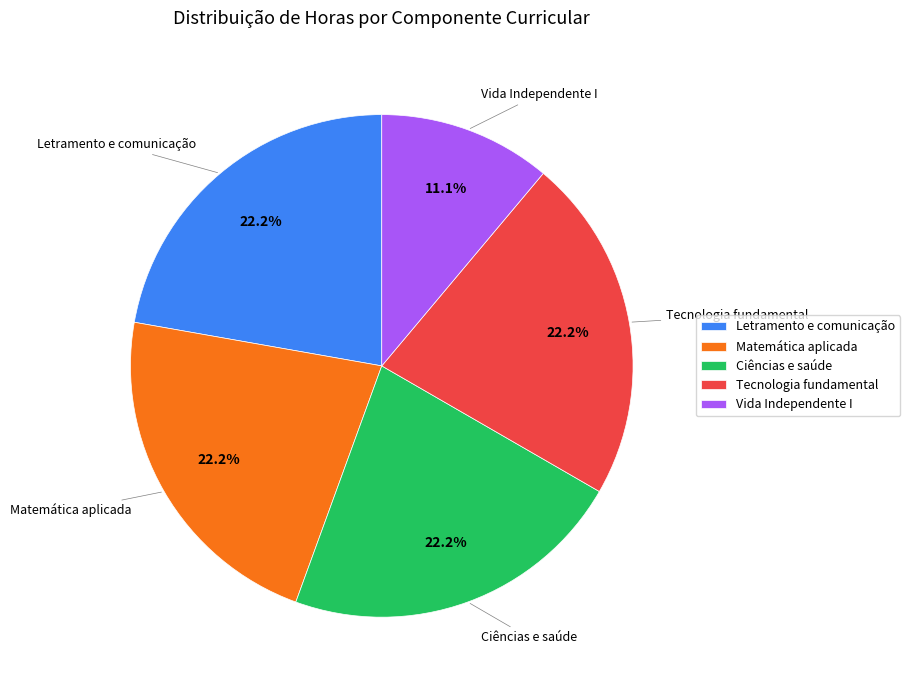

What is the total percentage of Tecnologia fundamental and Matemática aplicada?

44.4%